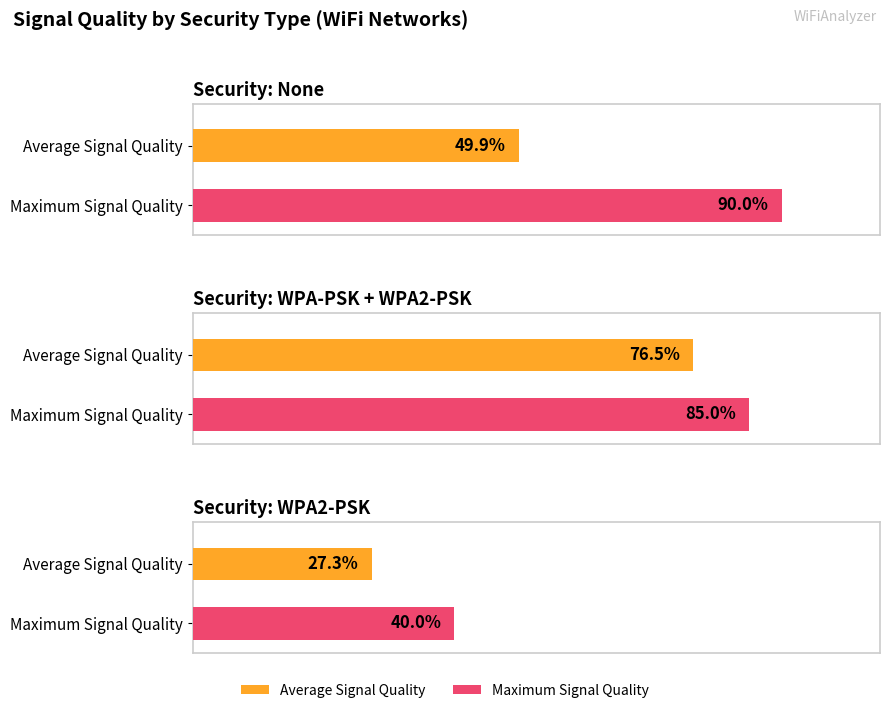

Where is Maximum Signal Quality nearest to the value 46?

WPA2-PSK